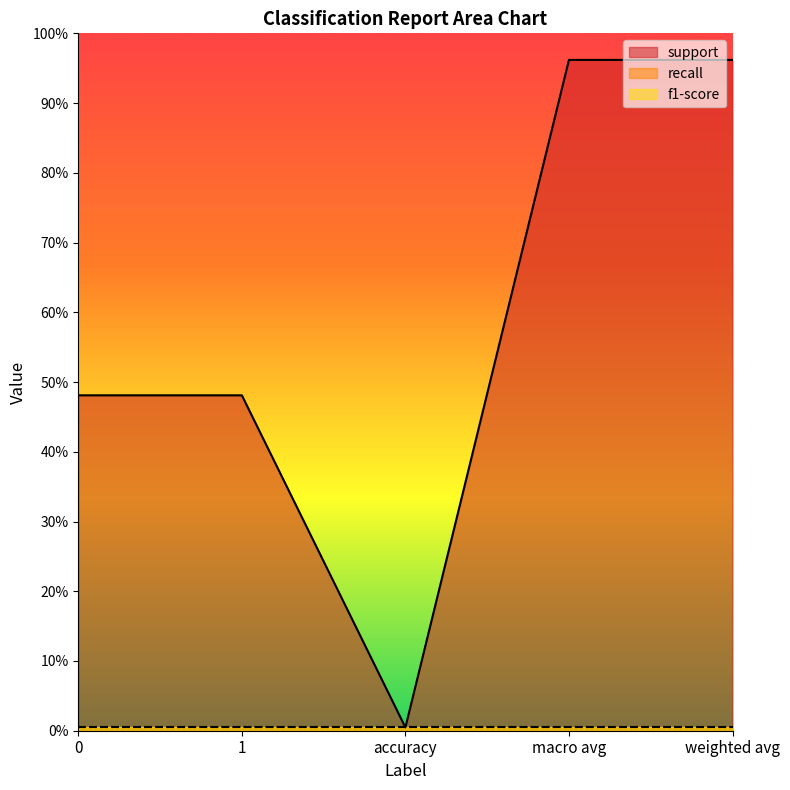

Which series changed the most between 0 and weighted avg?

support